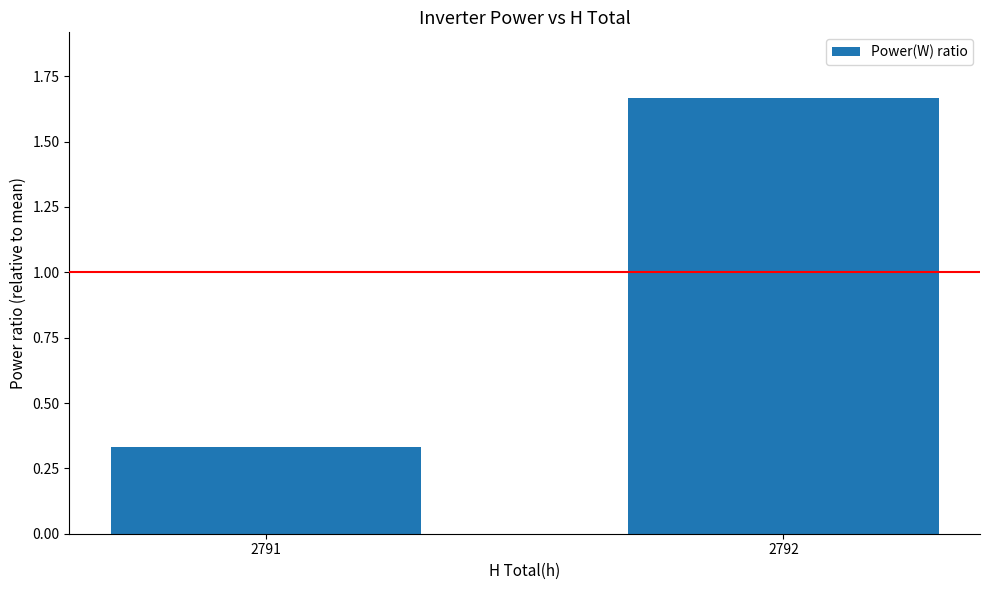

Rank the categories by value from lowest to highest.

2791, 2792